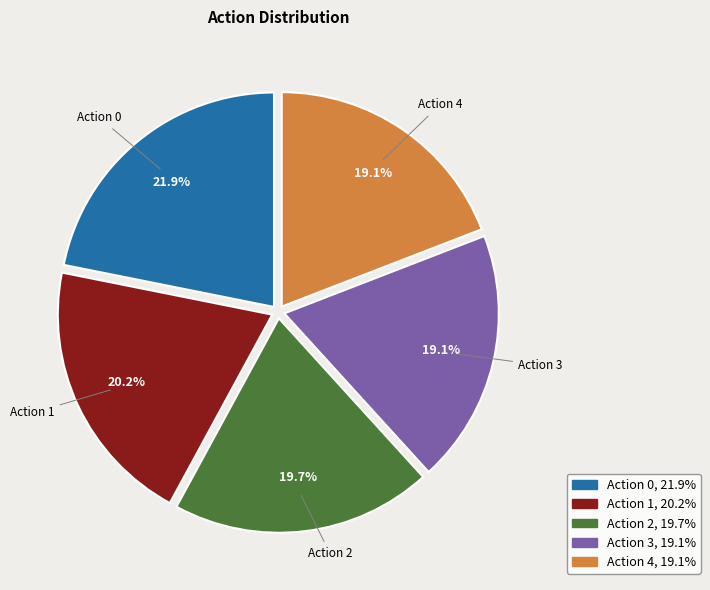

Does any single category account for the majority?

No